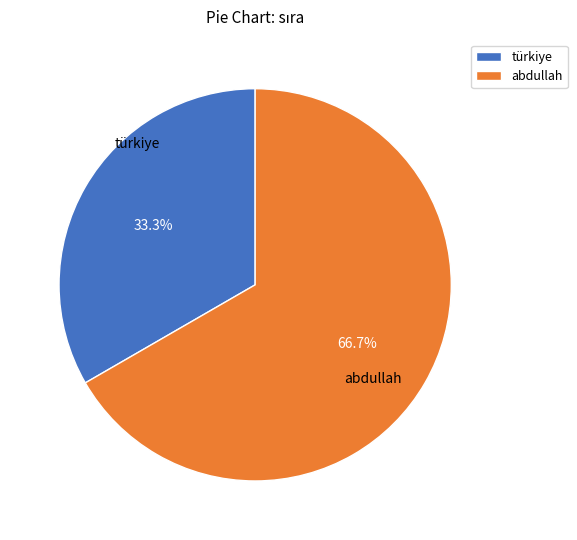

The abdullah slice represents 67% of the pie. True or false?

True